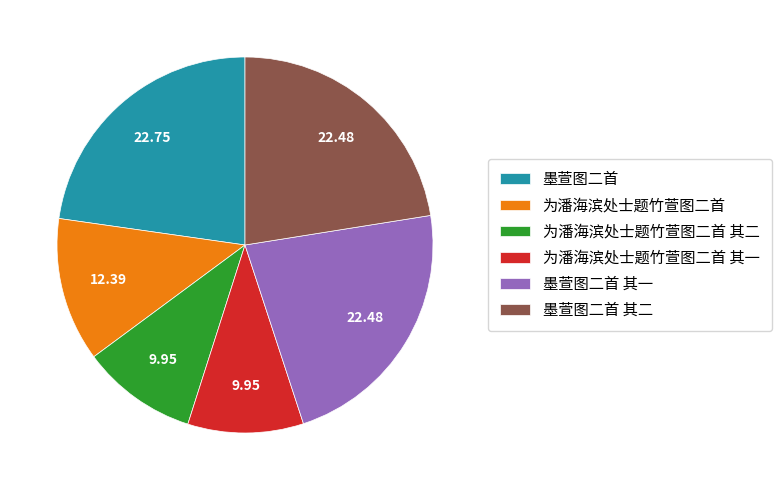

Does 墨萱图二首 其一 account for over 50% of the chart?

No